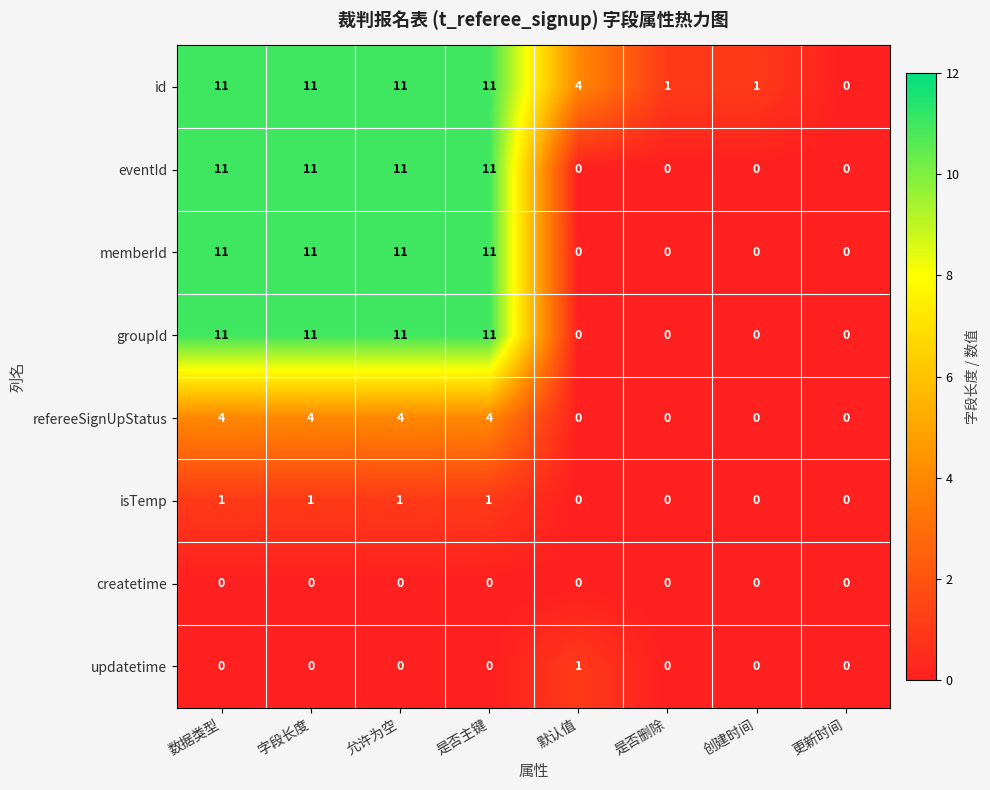

What is the difference between the maximum and minimum values in the id series?

11